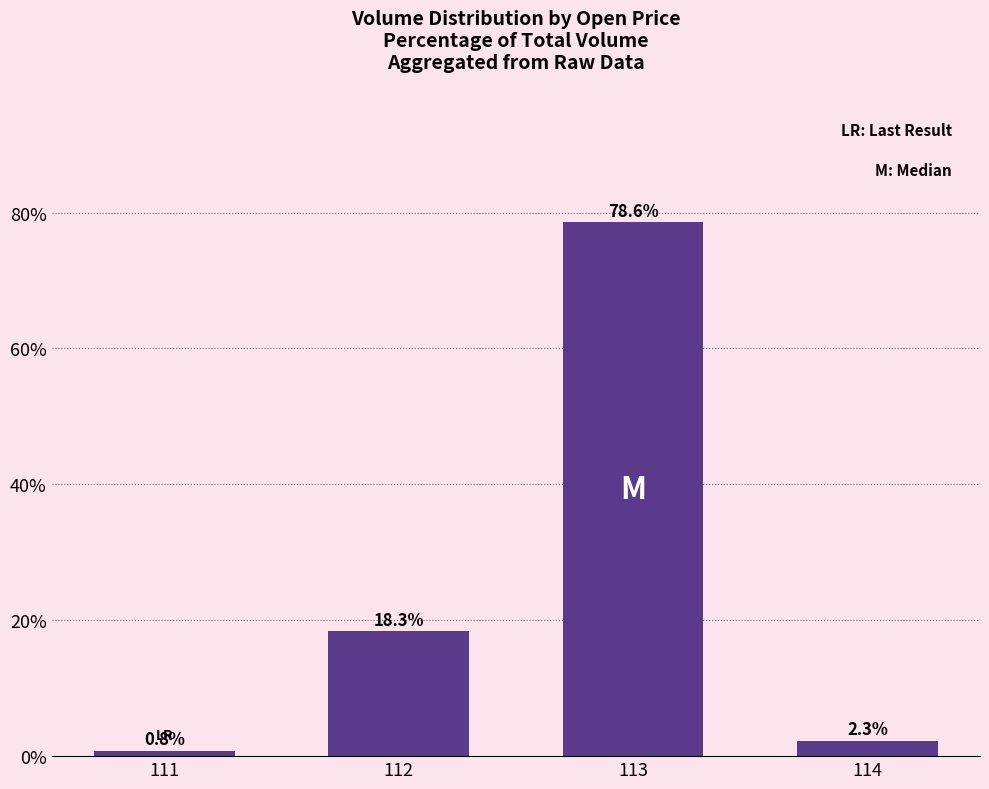

List the labels in order of value, smallest first.

111, 114, 112, 113